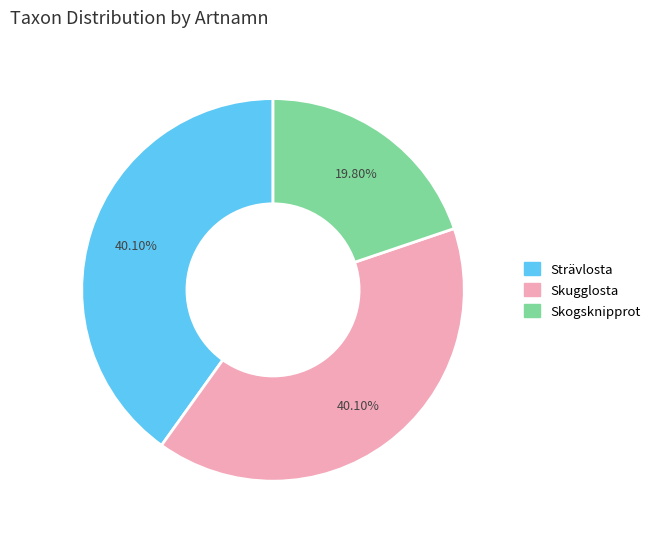

Is there a majority slice in this chart?

No